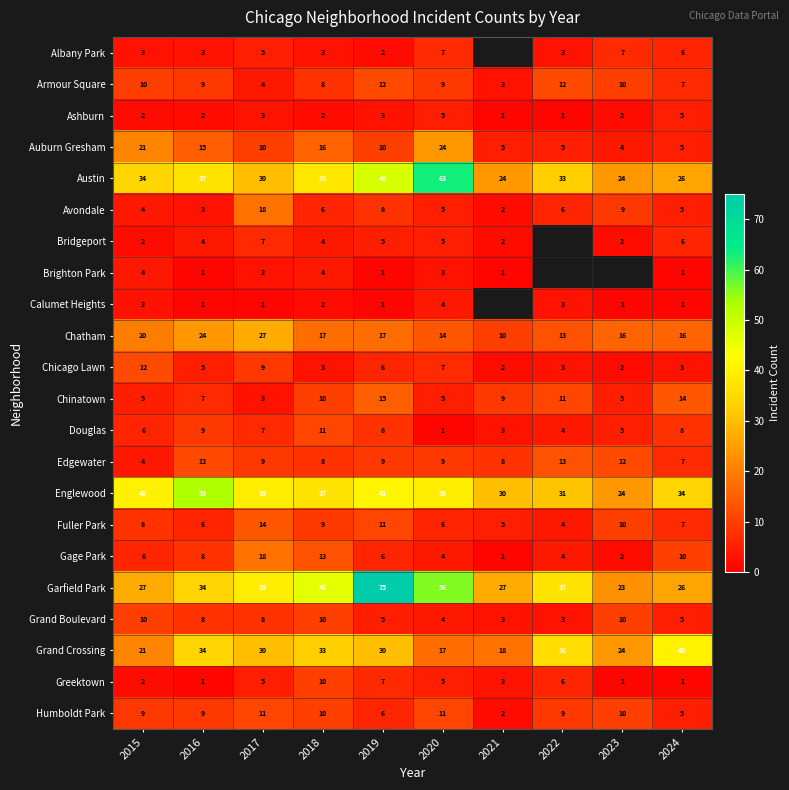

Which has a higher value, 2016 or 2022?

2016